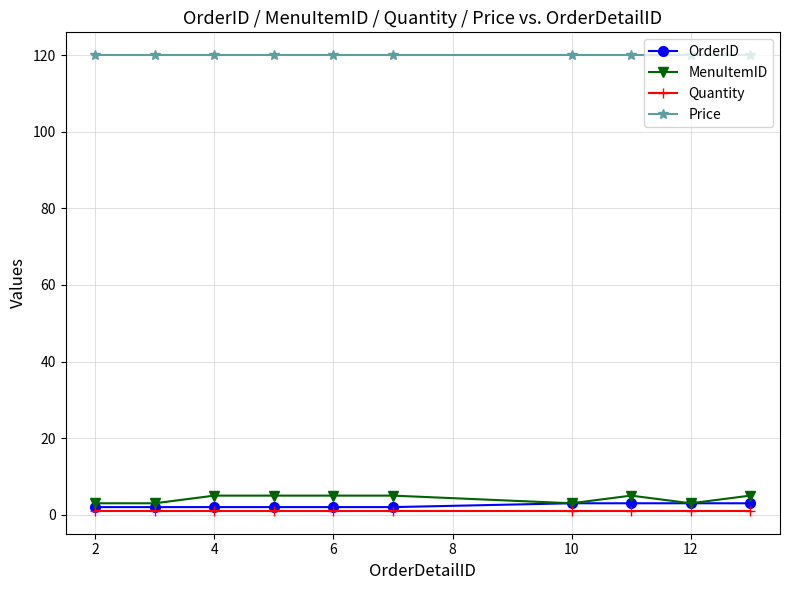

Which series has the largest range (max minus min)?

MenuItemID